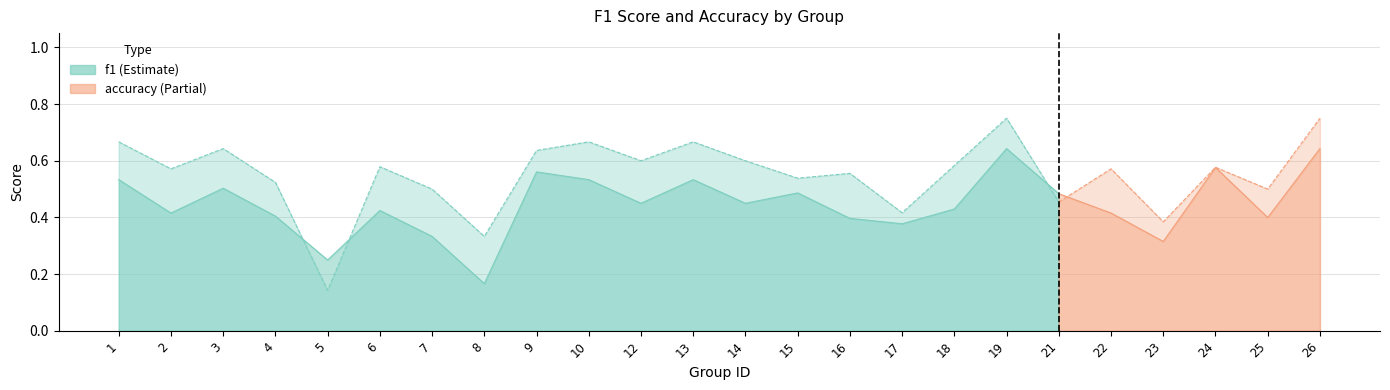

Which series has the largest total across all categories?

accuracy